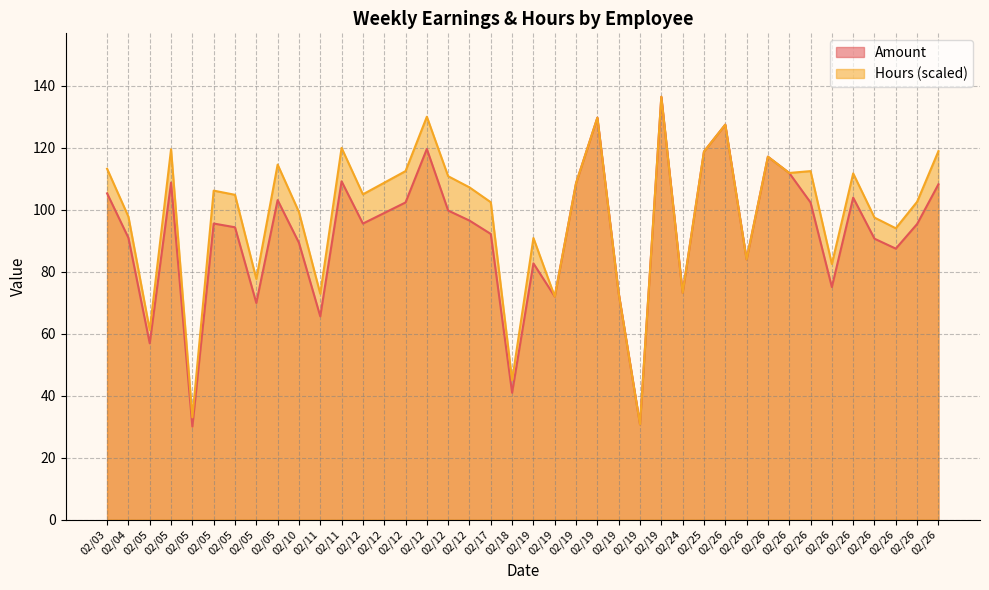

Where is Hours nearest to the value 83?

02/26